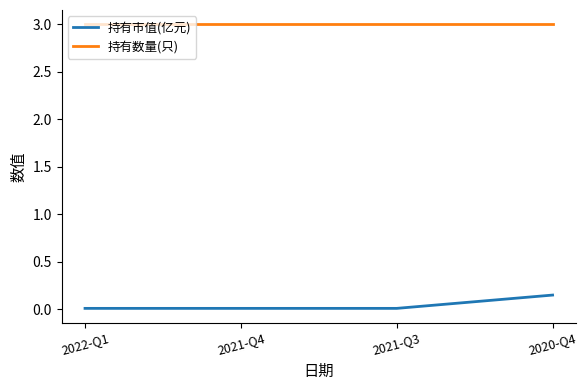

What is the difference between the highest and lowest values at 2021-Q4?

3.0